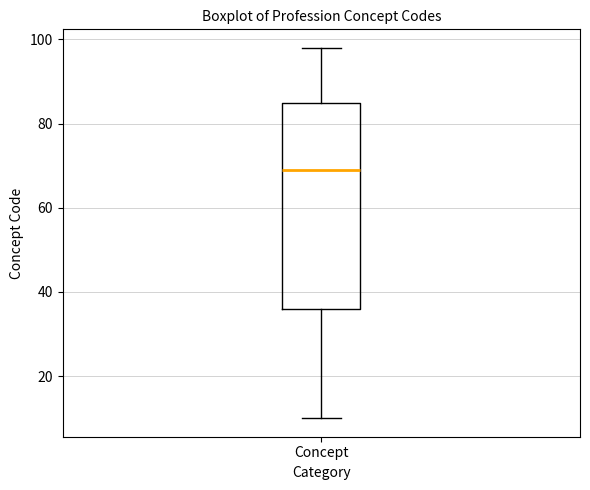

Read this box plot against the y-axis: the position of the median line, the range covered by the box, and the ends of both whiskers. The values are not printed on the chart, so give them approximately, as read against the axis.

median 70, box 36 to 86, whiskers 10 to 98